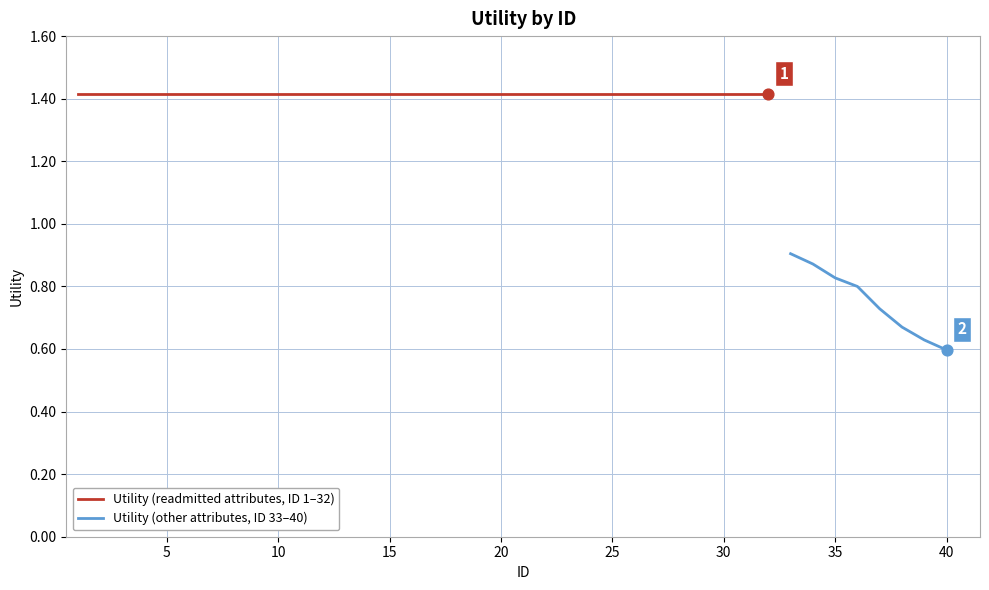

What is the ratio of the value at 11 to the value at 1?

1.0